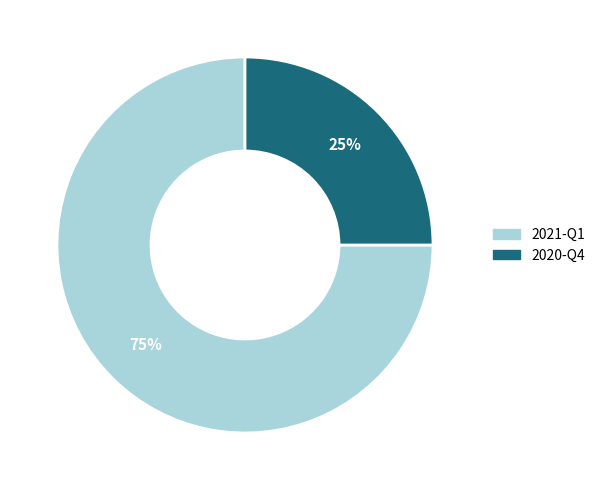

Approximately how many times larger is the value at 2020-Q4 compared to 2021-Q1?

0.3